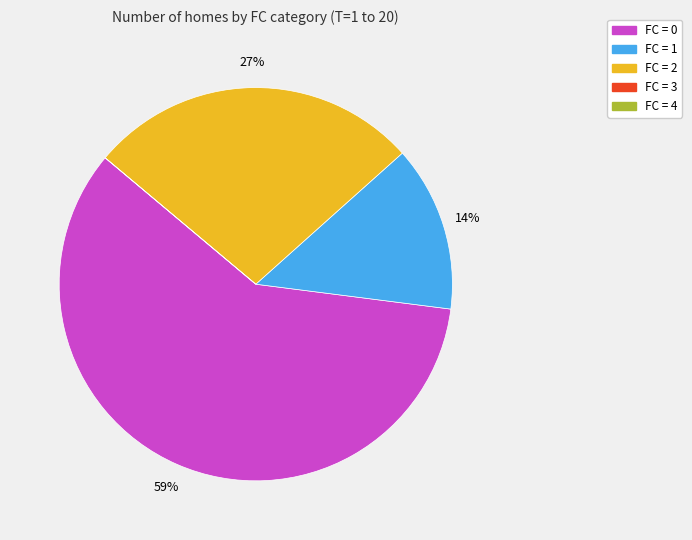

Does any single category account for the majority?

Yes